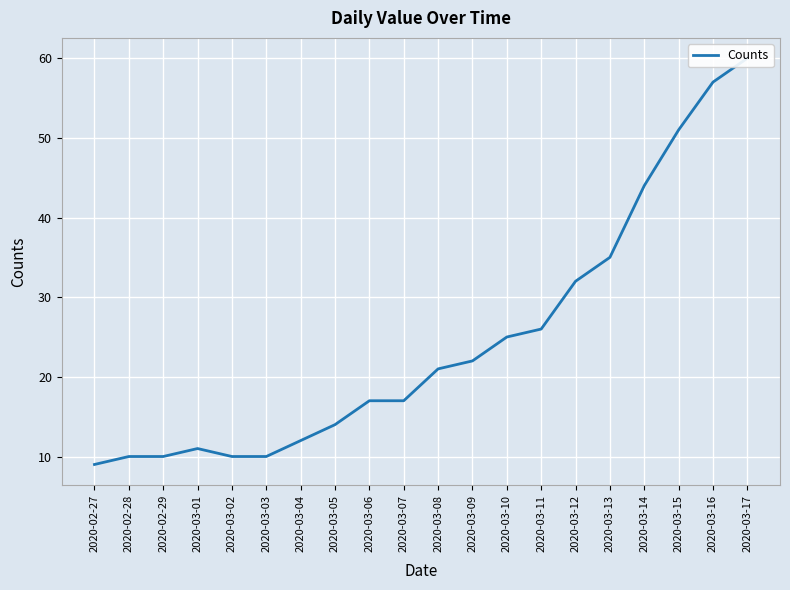

What is the difference between the maximum and minimum values?

51